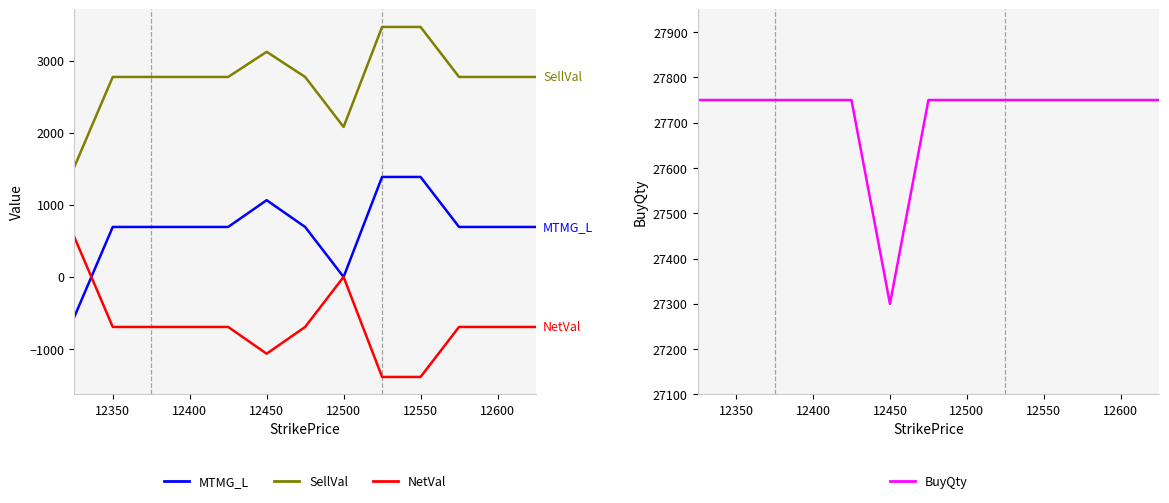

How many lines are shown in the chart?

4